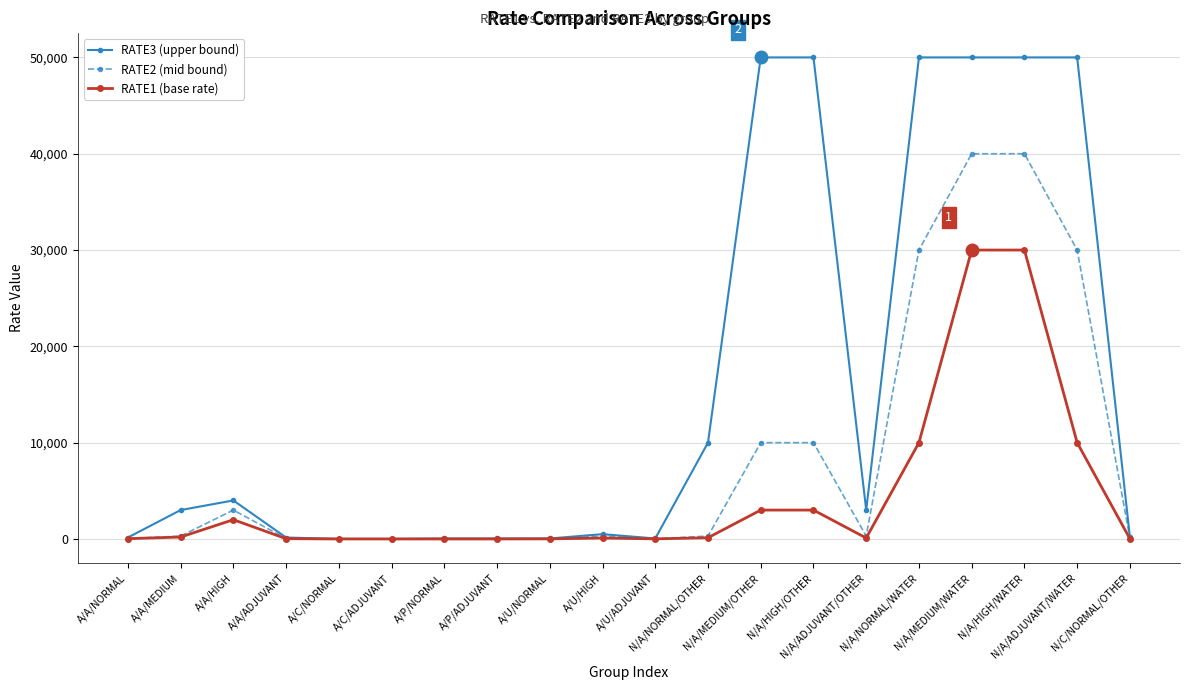

Which series has the largest range (max minus min)?

RATE3 (upper bound)